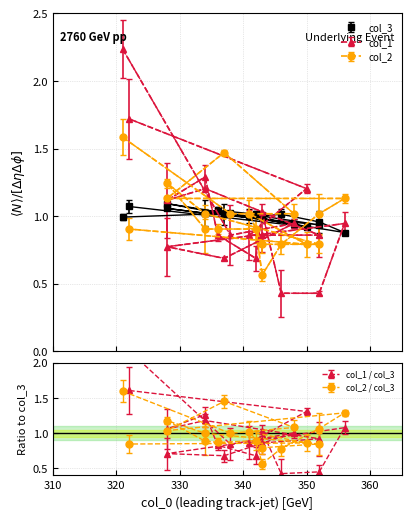

What is the label of the 13th point from the right?

352